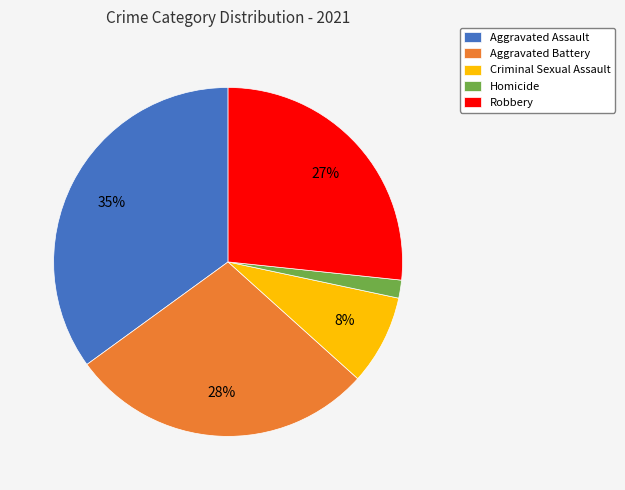

Do Criminal Sexual Assault and Homicide together represent more than half of the pie?

No